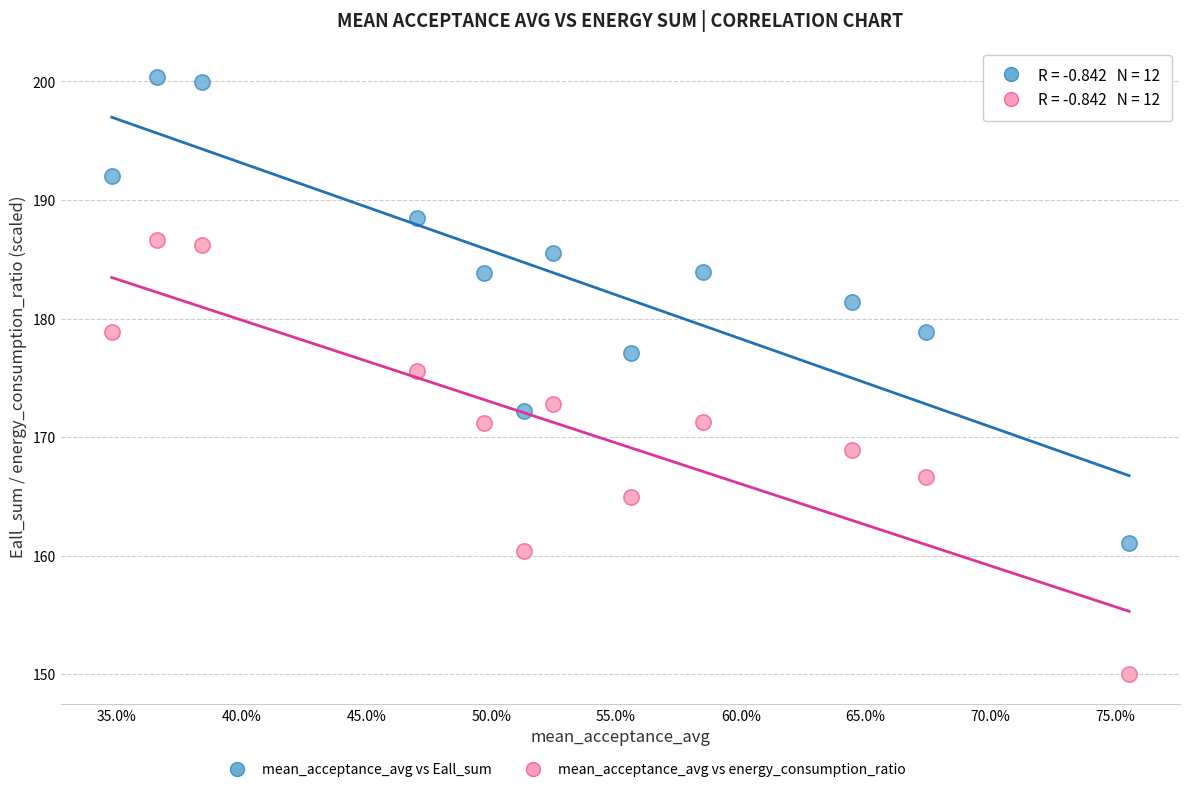

Across all data points, what is the range of X values (max minus min)?

0.4